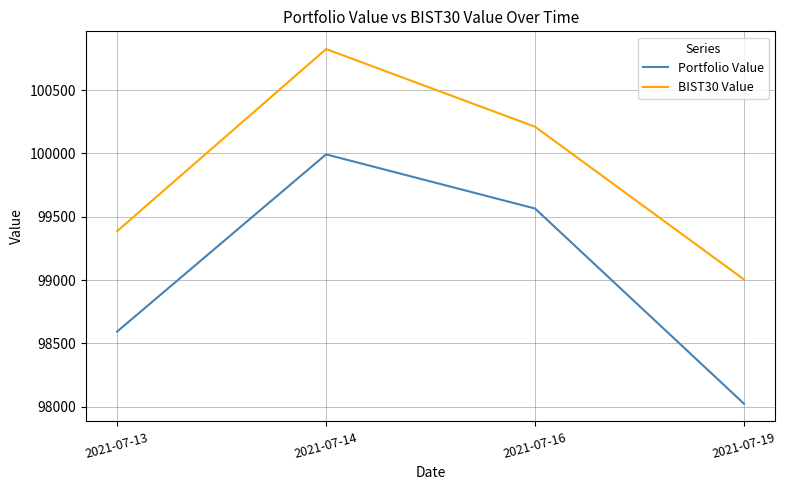

Is it true that BIST30 Value equals 43661.4 at 2021-07-16?

False